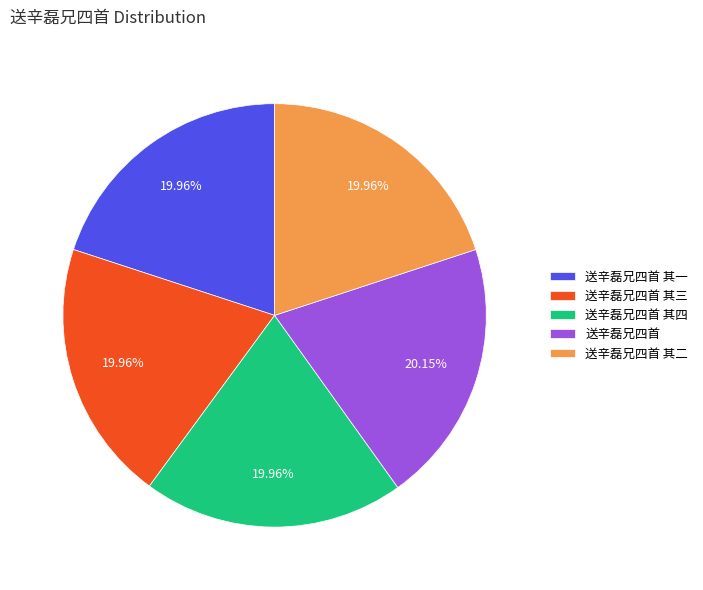

To the nearest percent, what is the combined percentage of 送辛磊兄四首 其三 and 送辛磊兄四首 其四?

40%